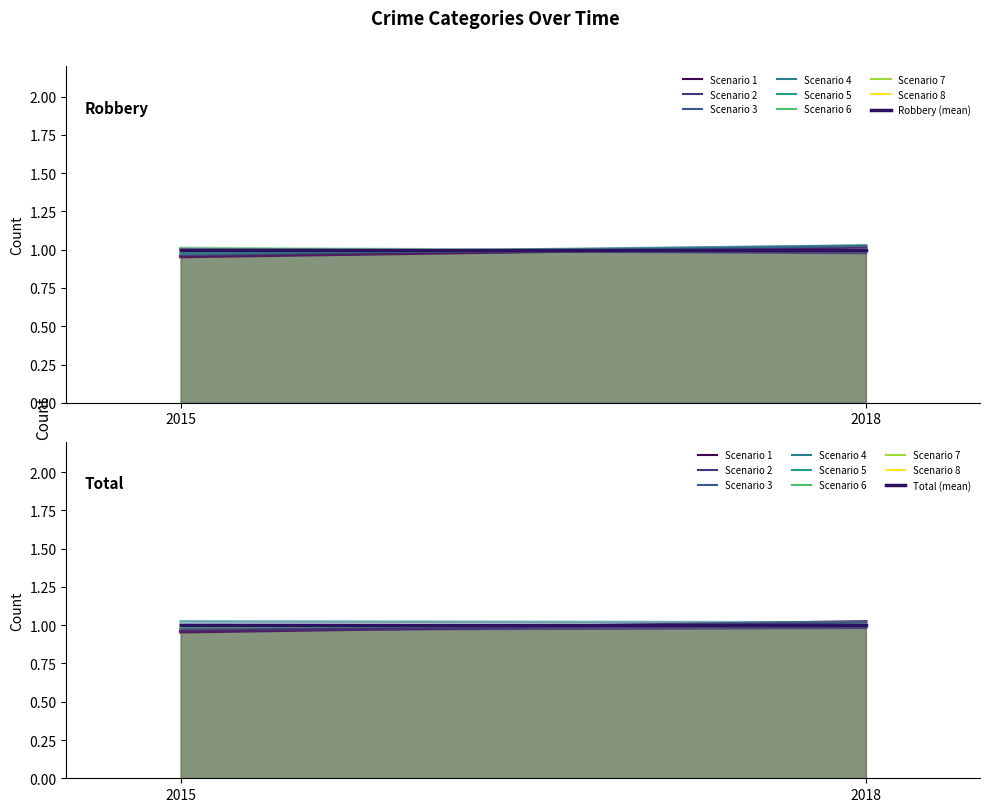

Read the Total (mean) value at 2018.

1.0